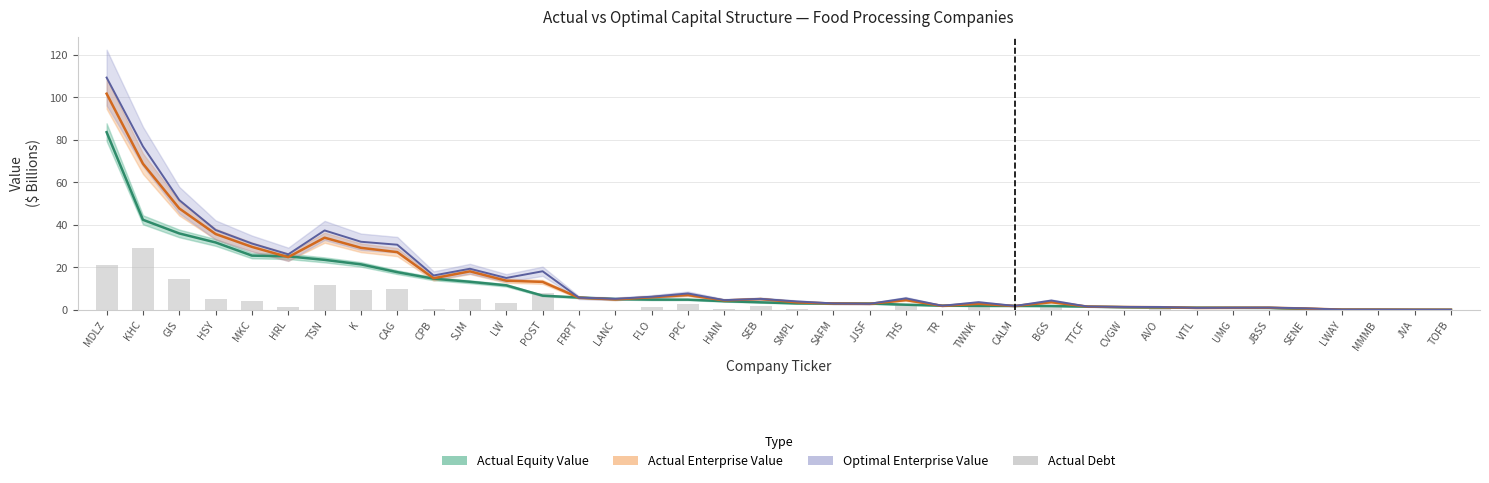

What position from the left is CPB?

10